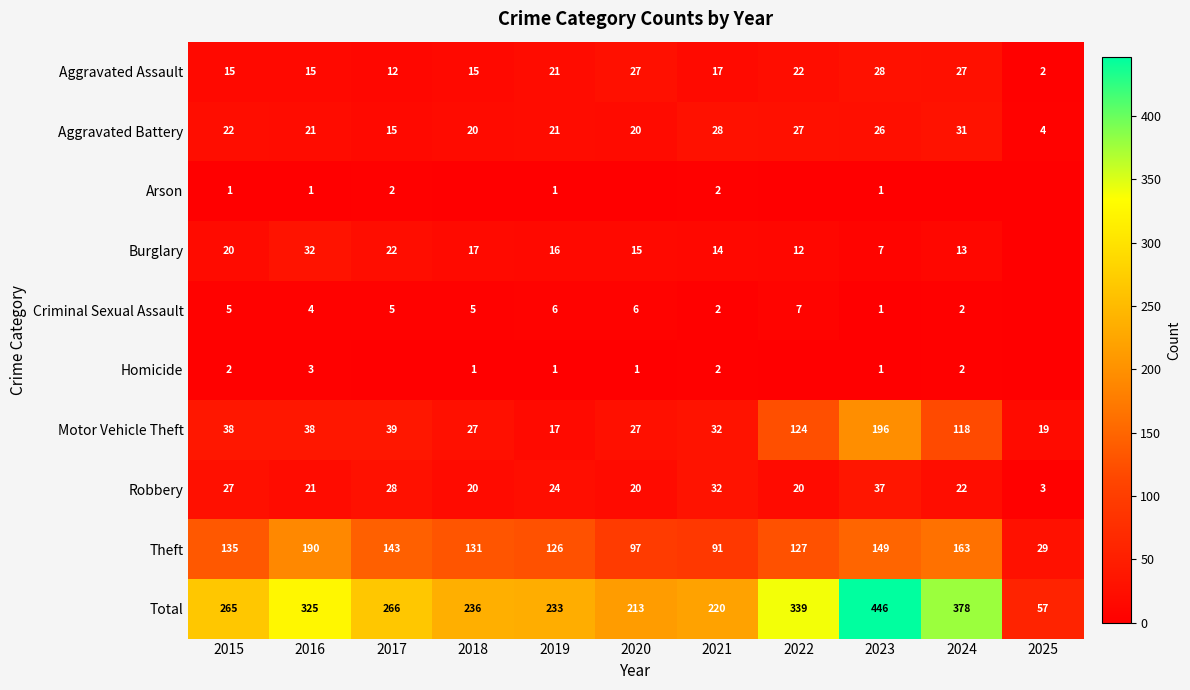

Is it true that Aggravated Assault equals 11 at 2019?

False